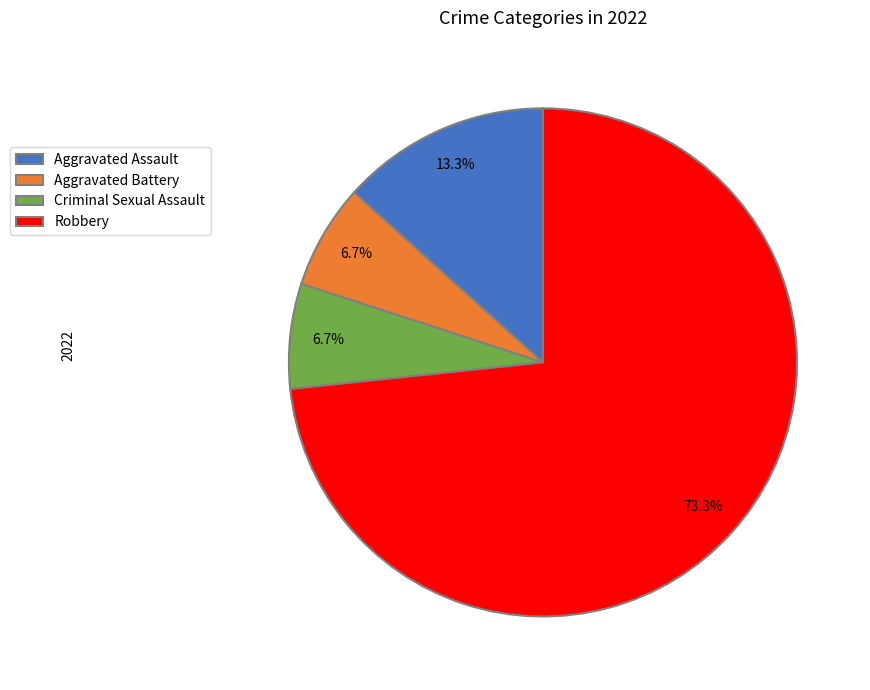

Combined, what portion of the pie is Aggravated Assault and Aggravated Battery?

20.0%